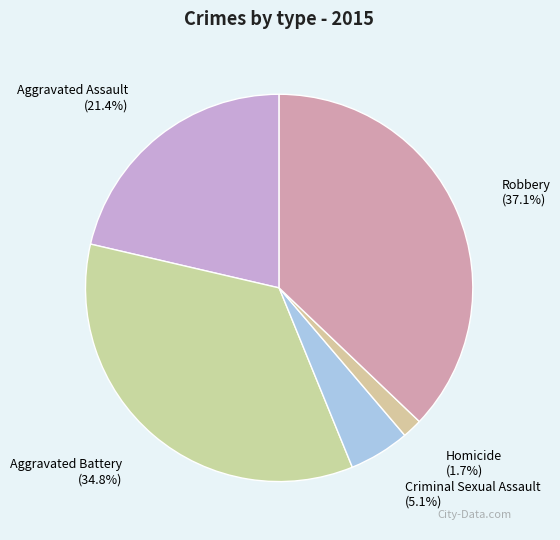

How many segments does this pie chart have?

5